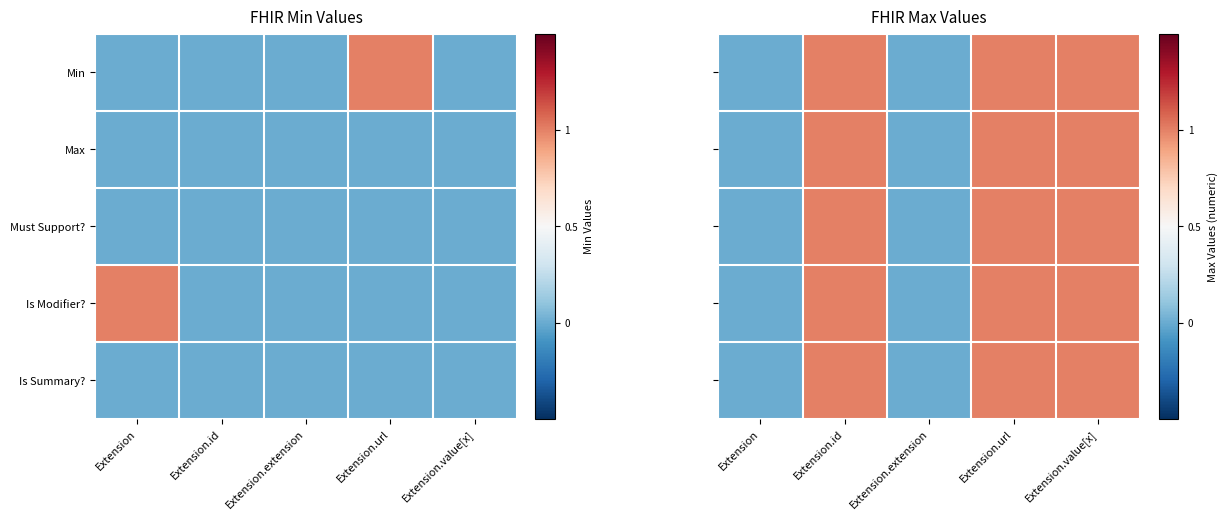

Rank the series by their maximum value, from lowest to highest.

Min, Max, Must Support?, Is Modifier?, Is Summary?